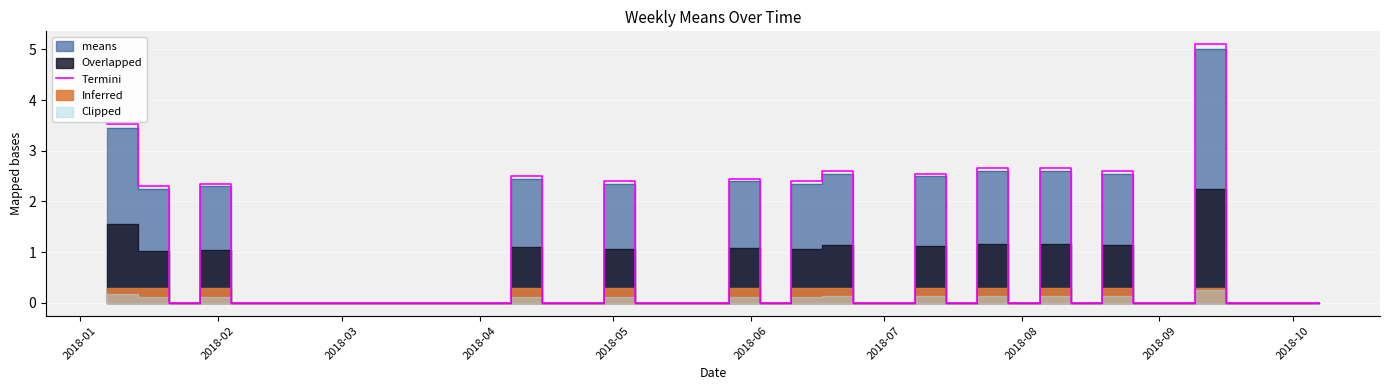

How many values exceed 0?

13